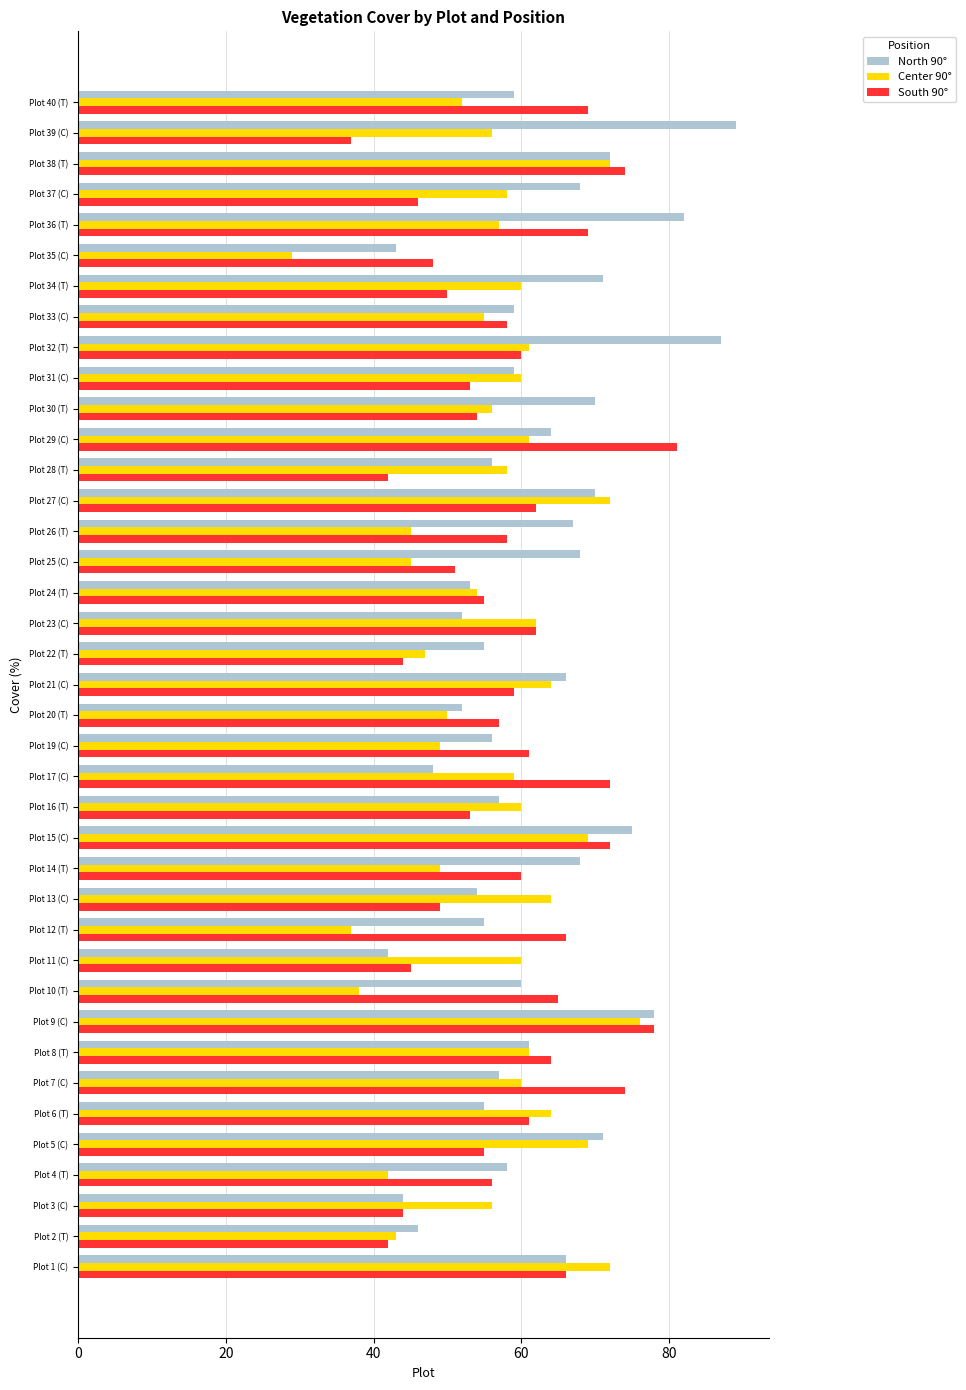

What is the sum of the South 90° values at Plot 22 (T) and Plot 34 (T)?

94